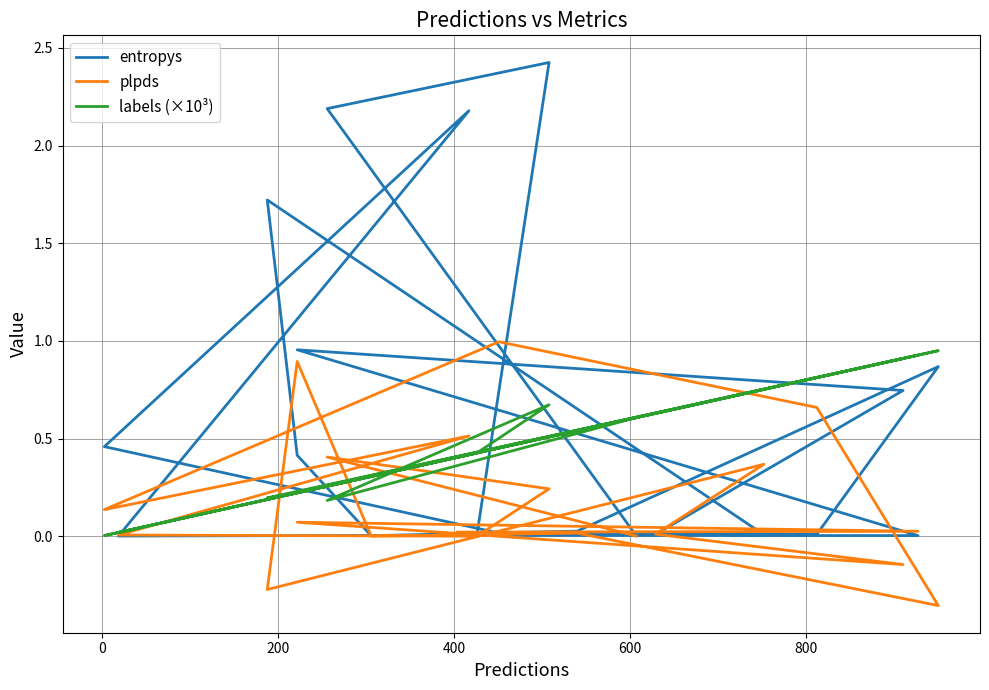

Between which two adjacent categories do plpds and entropys first intersect?

400 and 600